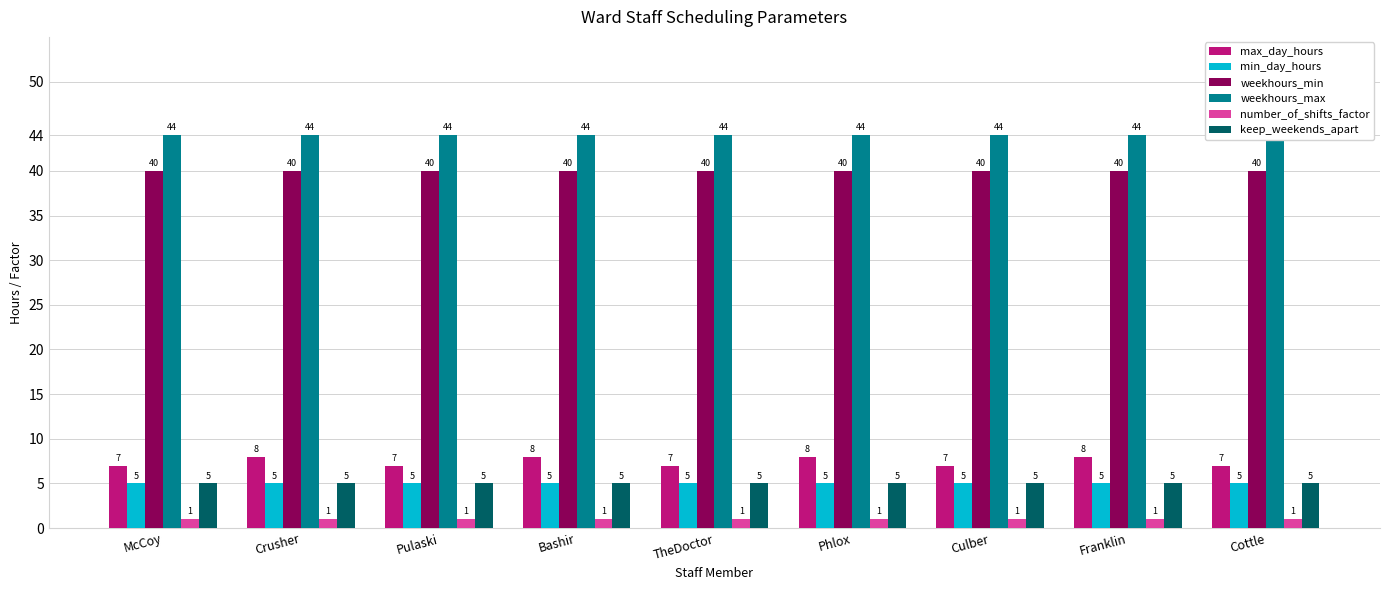

Reading left to right, list all the values displayed in this chart.

max_day_hours: 7	8	7	8	7	8	7	8	7
min_day_hours: 5	5	5	5	5	5	5	5	5
weekhours_min: 40	40	40	40	40	40	40	40	40
weekhours_max: 44	44	44	44	44	44	44	44	44
number_of_shifts_factor: 1	1	1	1	1	1	1	1	1
keep_weekends_apart: 5	5	5	5	5	5	5	5	5